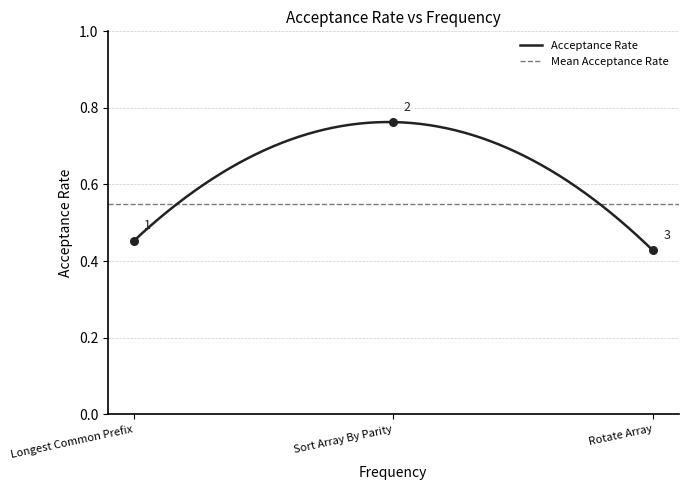

What is the change in value from Sort Array By Parity to Rotate Array?

-0.3